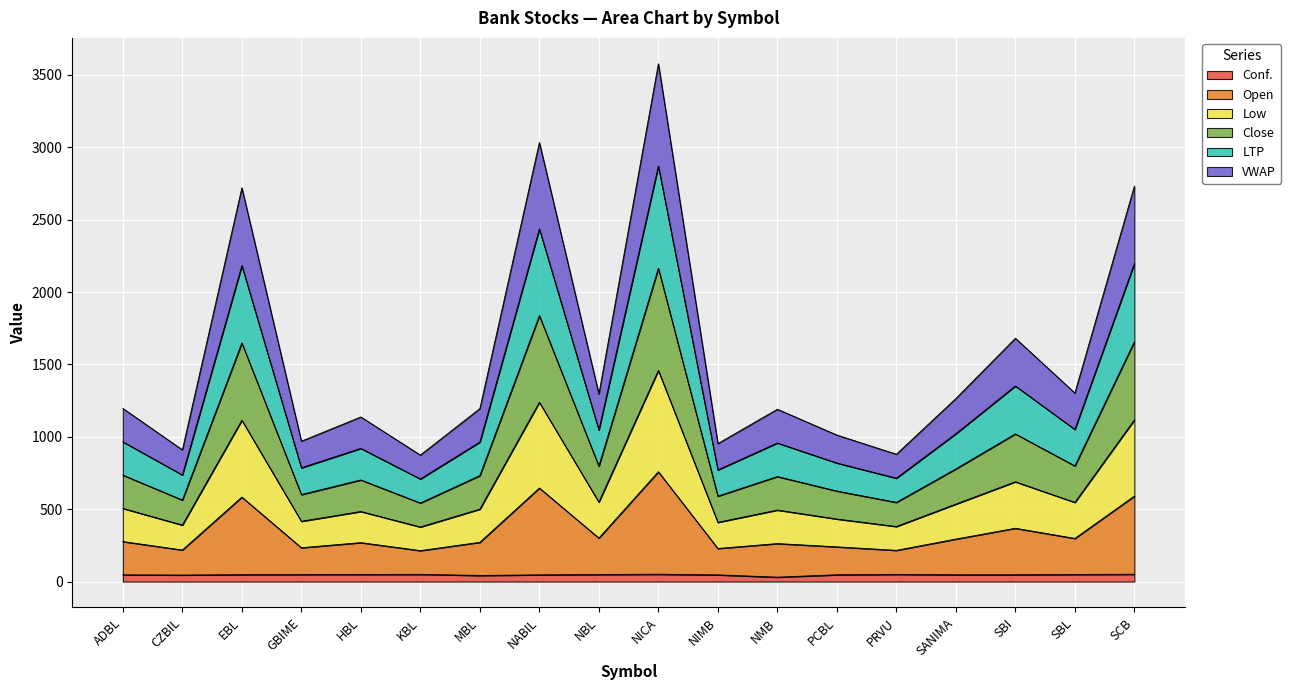

Which has a higher value, NBL or KBL?

KBL